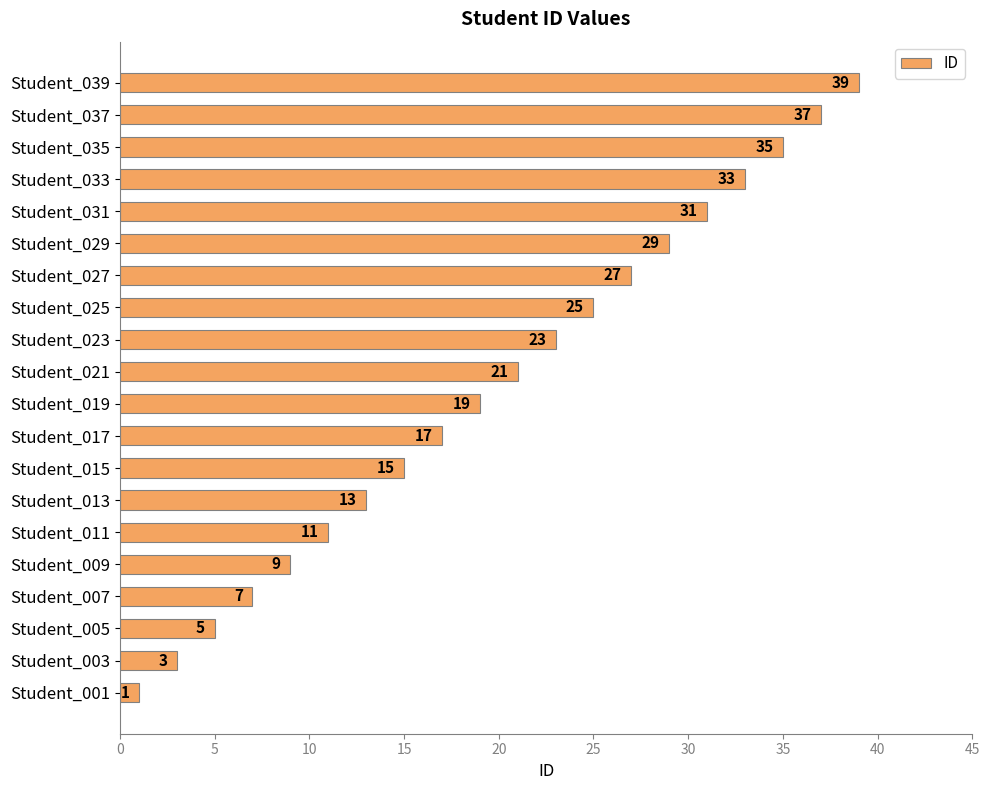

What is the average value?

20